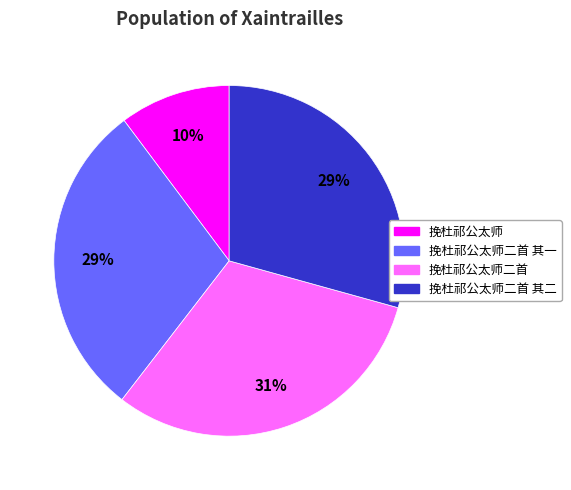

To the nearest percent, what is the difference between the largest and smallest slice percentages?

21%